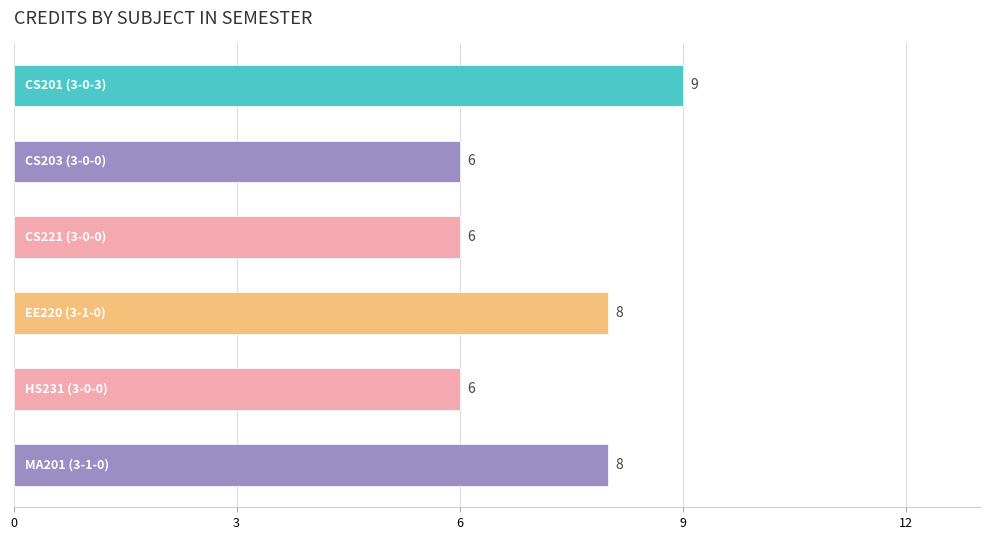

How many bars are there in total?

6